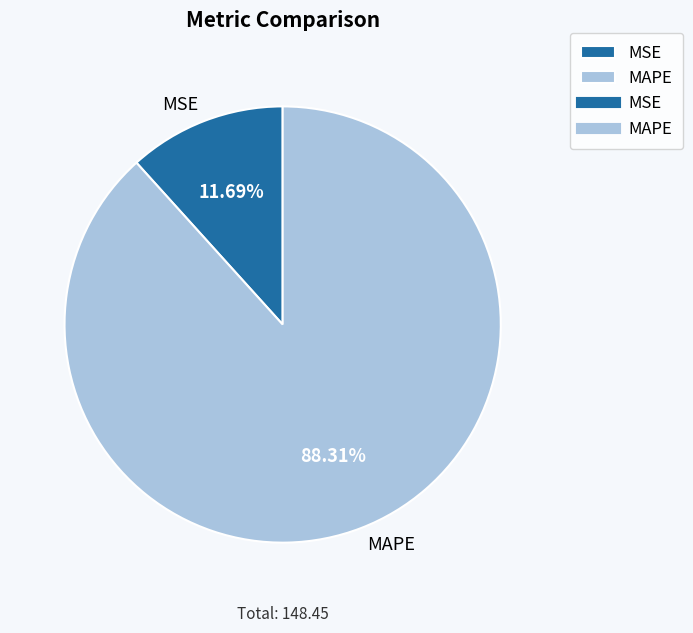

What is the smallest slice in the pie chart?

MSE